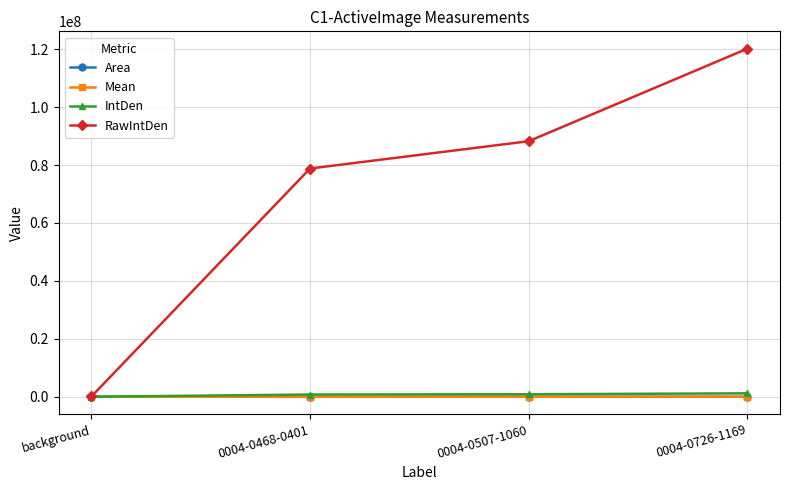

Which series has the largest total across all categories?

RawIntDen